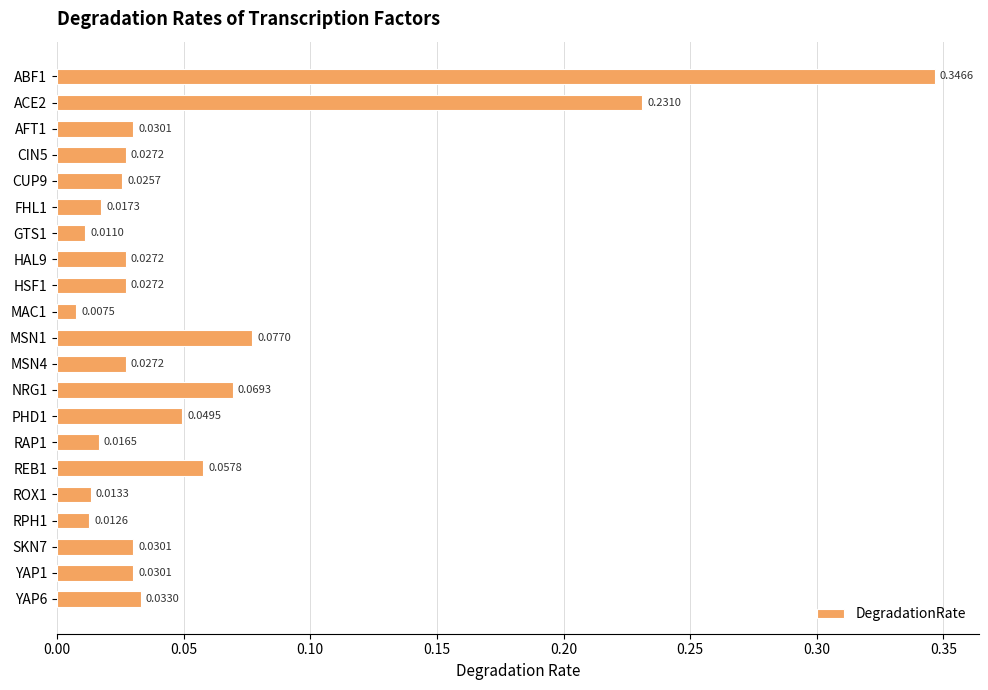

Does the chart contain any negative values?

No